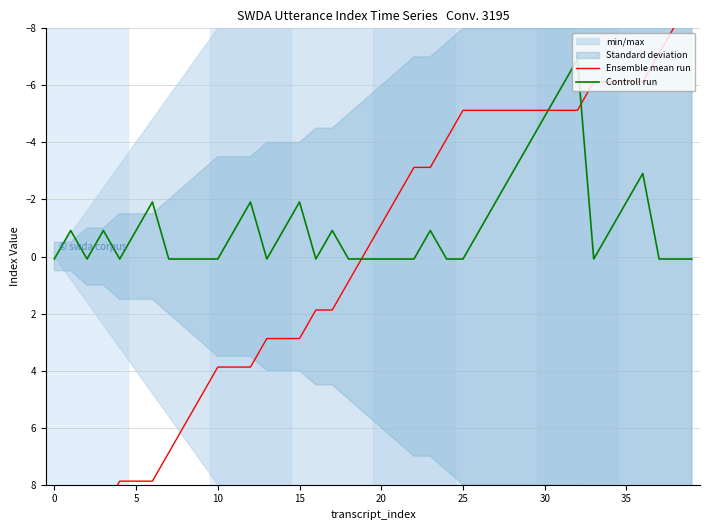

What is the minimum value for Controll run?

-6.9